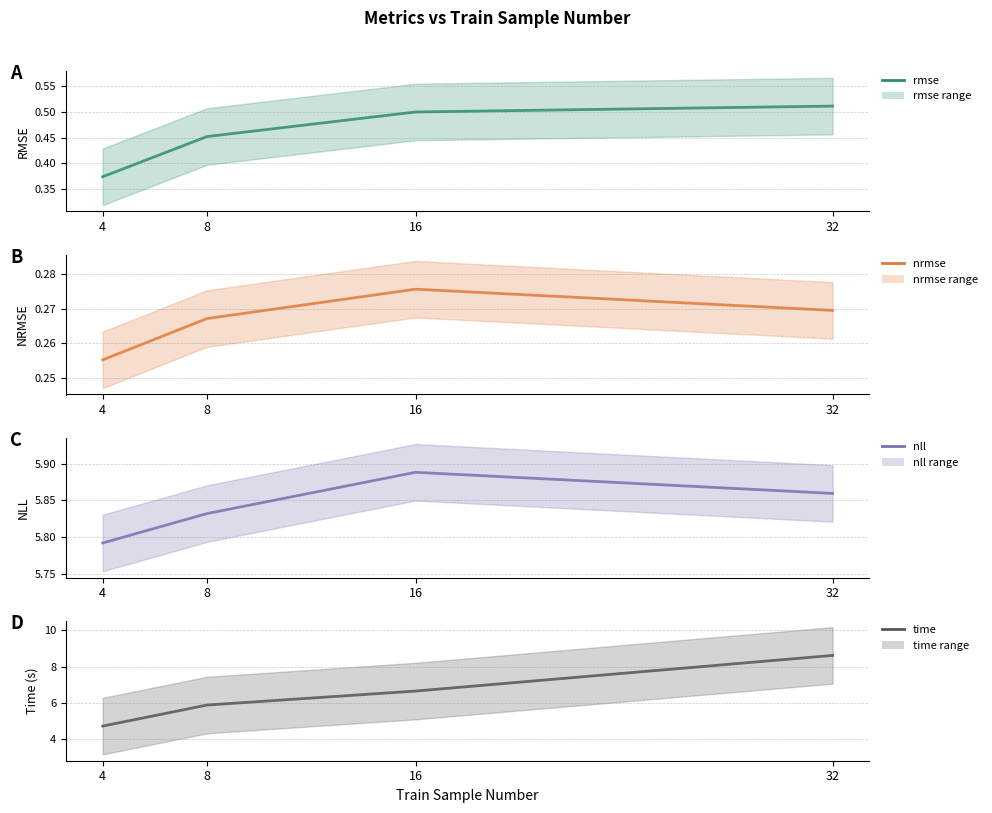

Reading right to left, what are all the values shown in this chart?

rmse: 0.5	0.5	0.5	0.4
nrmse: 0.3	0.3	0.3	0.3
nll: 5.9	5.9	5.8	5.8
time: 8.6	6.7	5.9	4.7